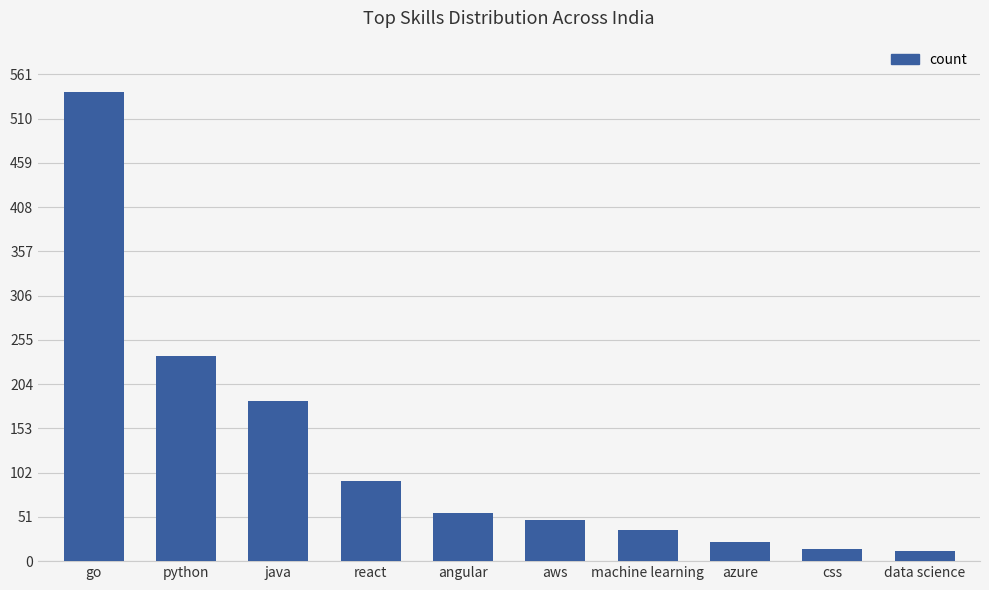

What is the minimum value shown in the chart?

12